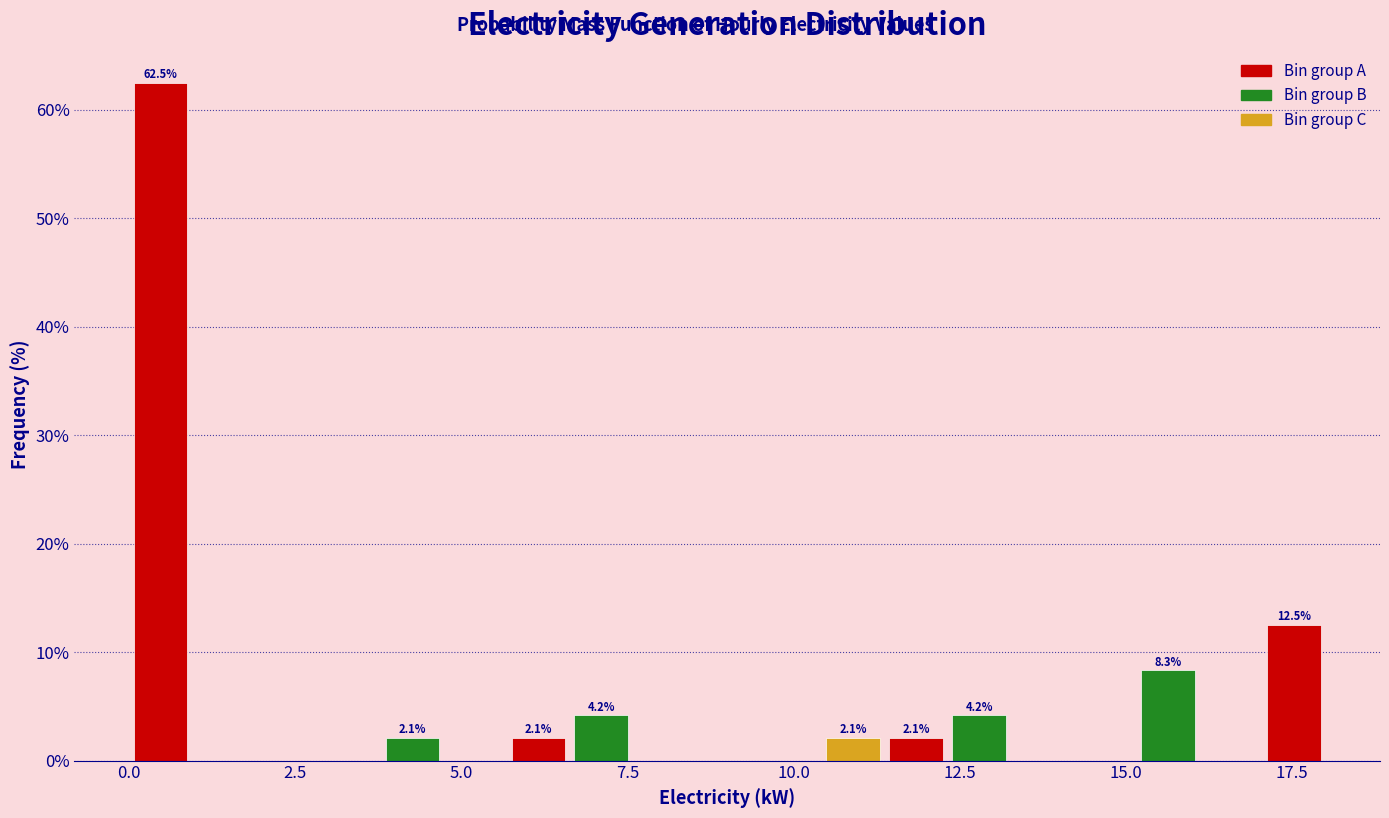

Around what value on the x-axis is the tallest bar? Give the approximate position of its centre, as read against the axis.

0.5